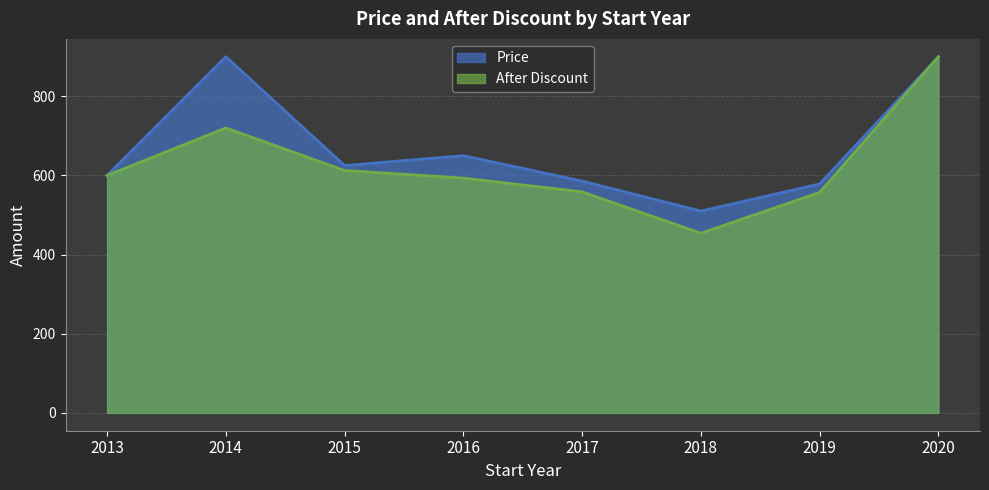

Between 2016 and 2016, which is larger?

2016